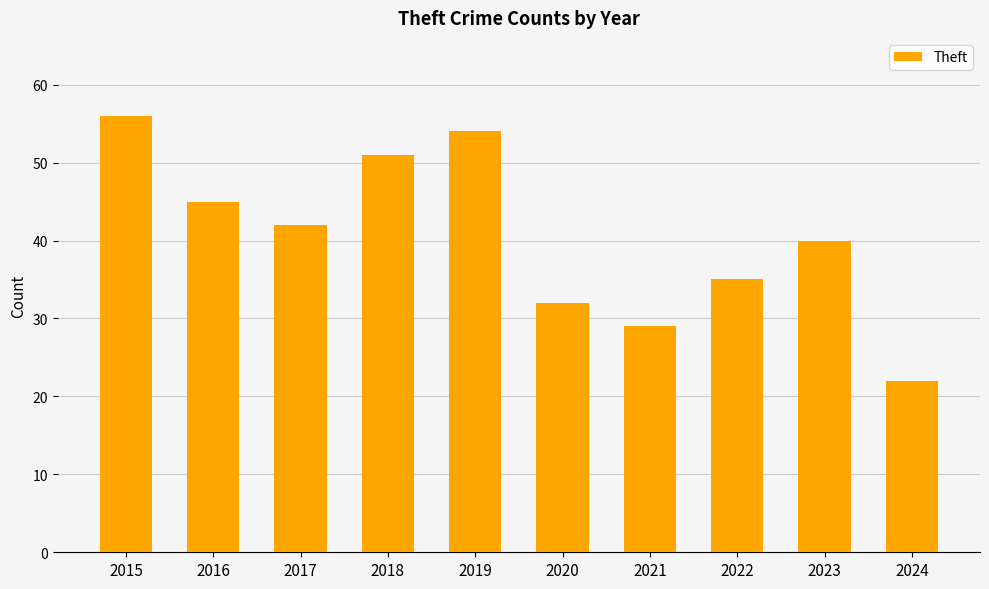

What is the difference between the values at 2015 and 2018?

5